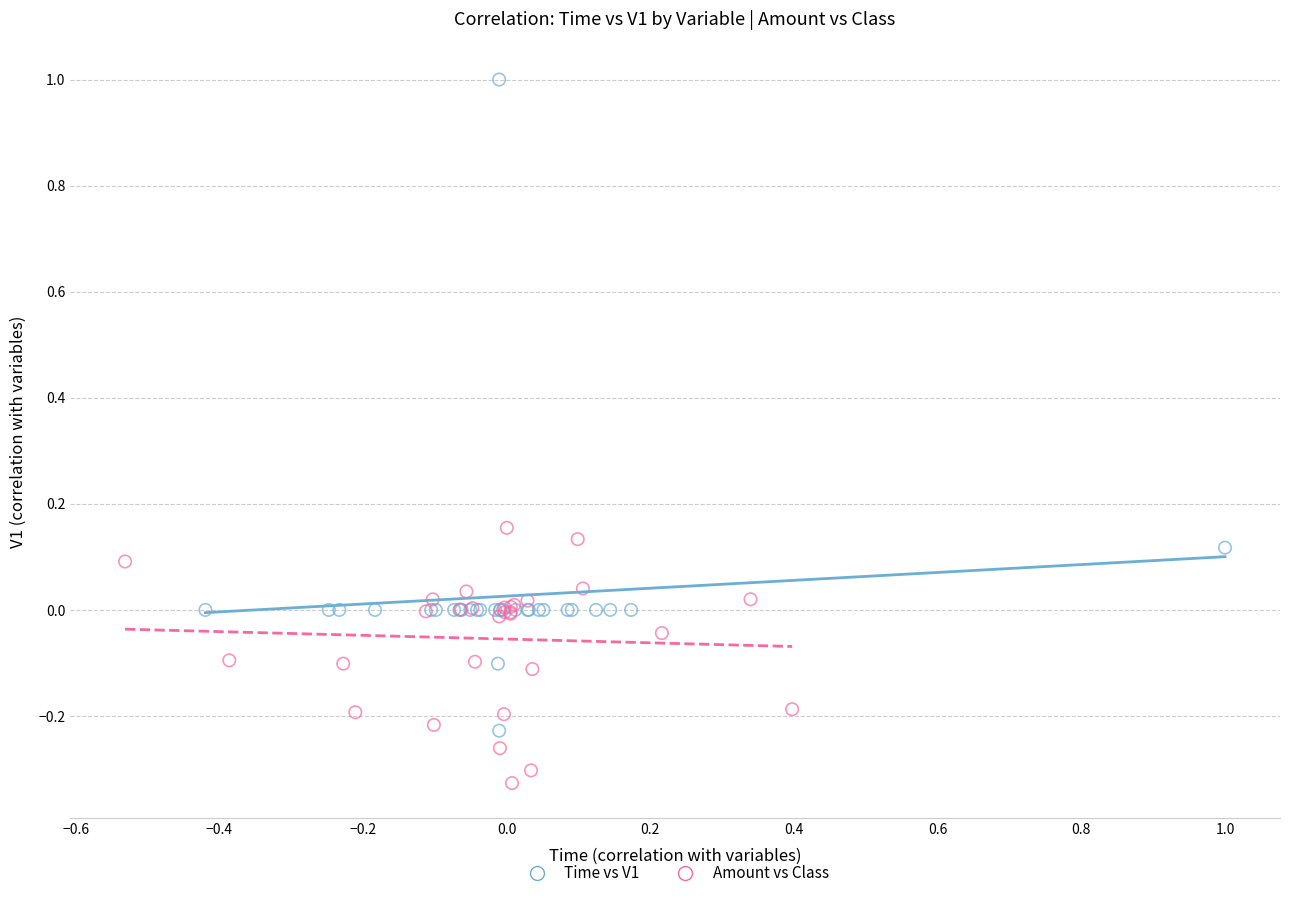

Which series contains the lowest Y value?

Amount vs Class